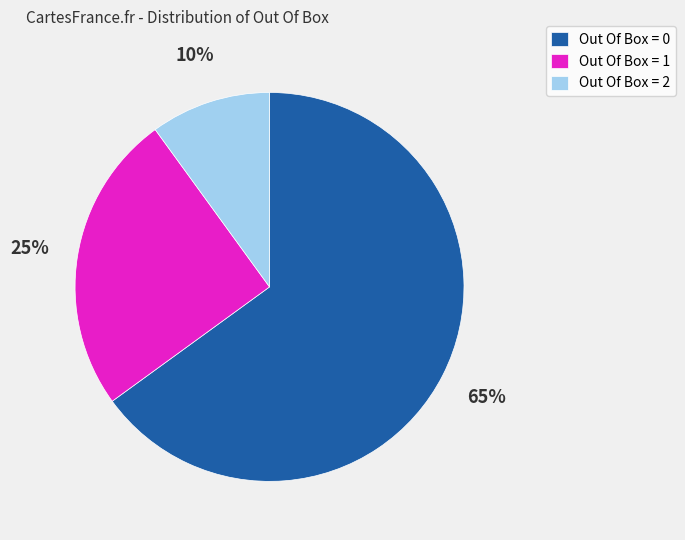

What is the ratio of the value at Out Of Box = 1 to the value at Out Of Box = 2?

2.5